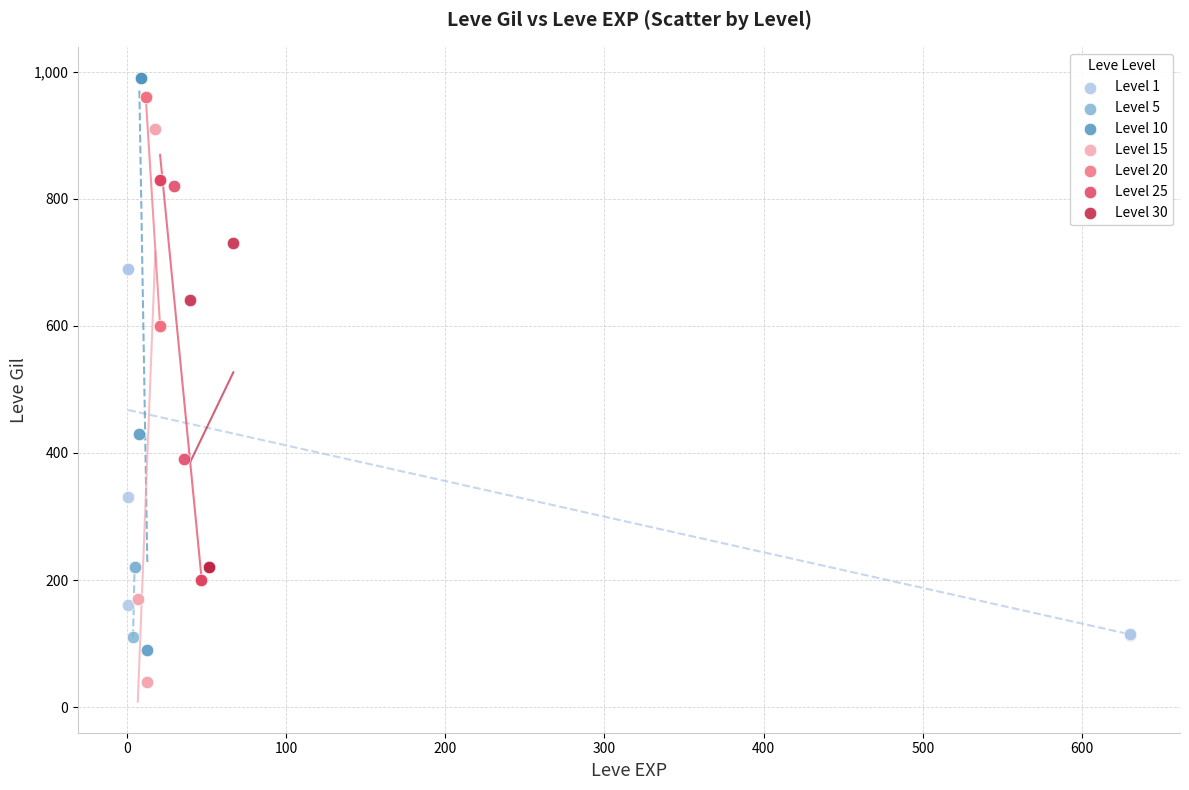

Which series contains the highest Y value?

Level 10